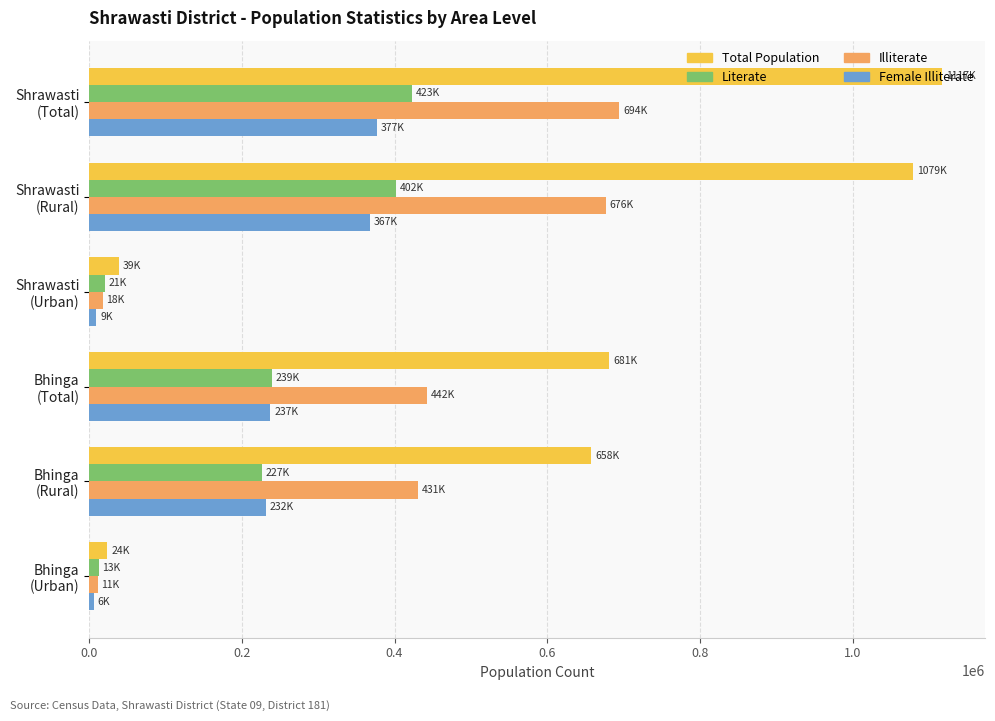

What is the highest value of the Illiterate series?

694048